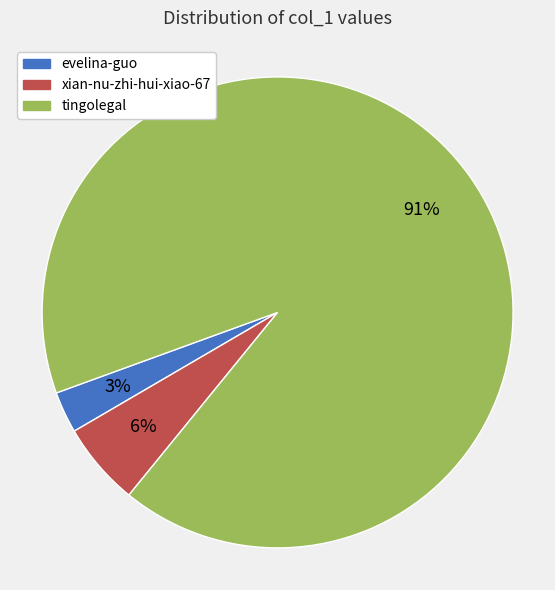

Which has a higher value, tingolegal or xian-nu-zhi-hui-xiao-67?

tingolegal